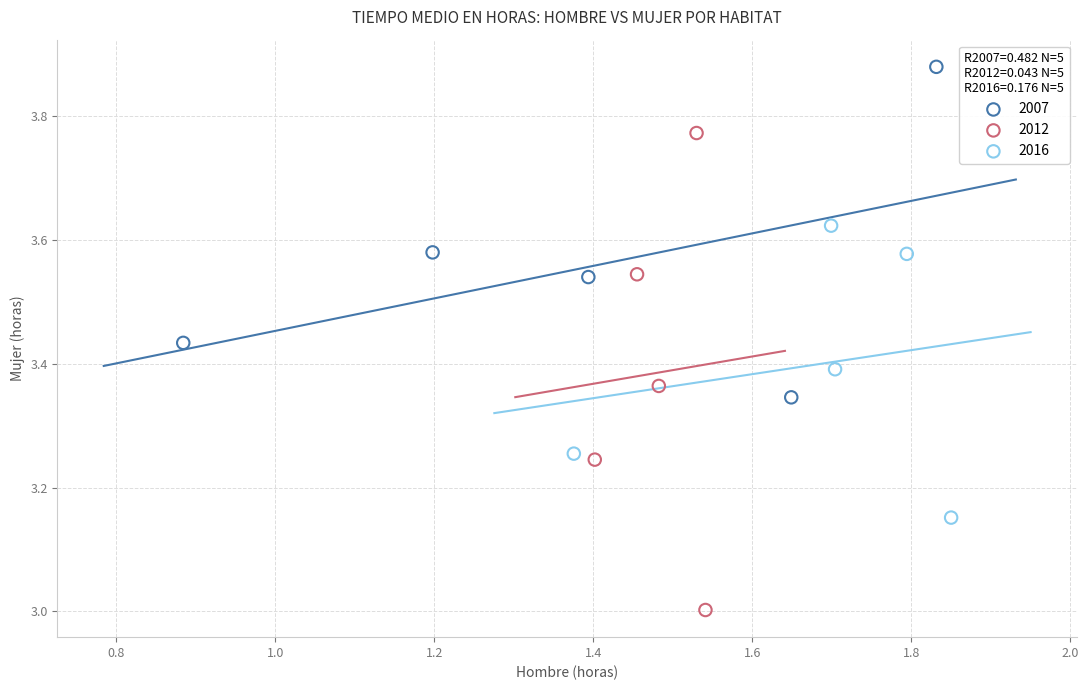

Which series reaches the maximum Y coordinate?

2007